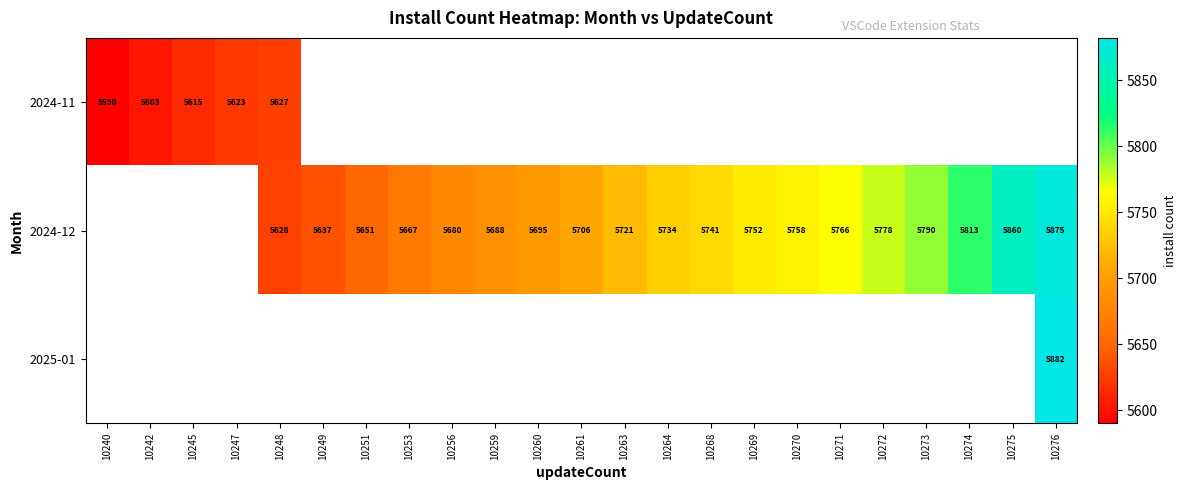

Is it true that 2025-01 equals 5882 at 10276?

True